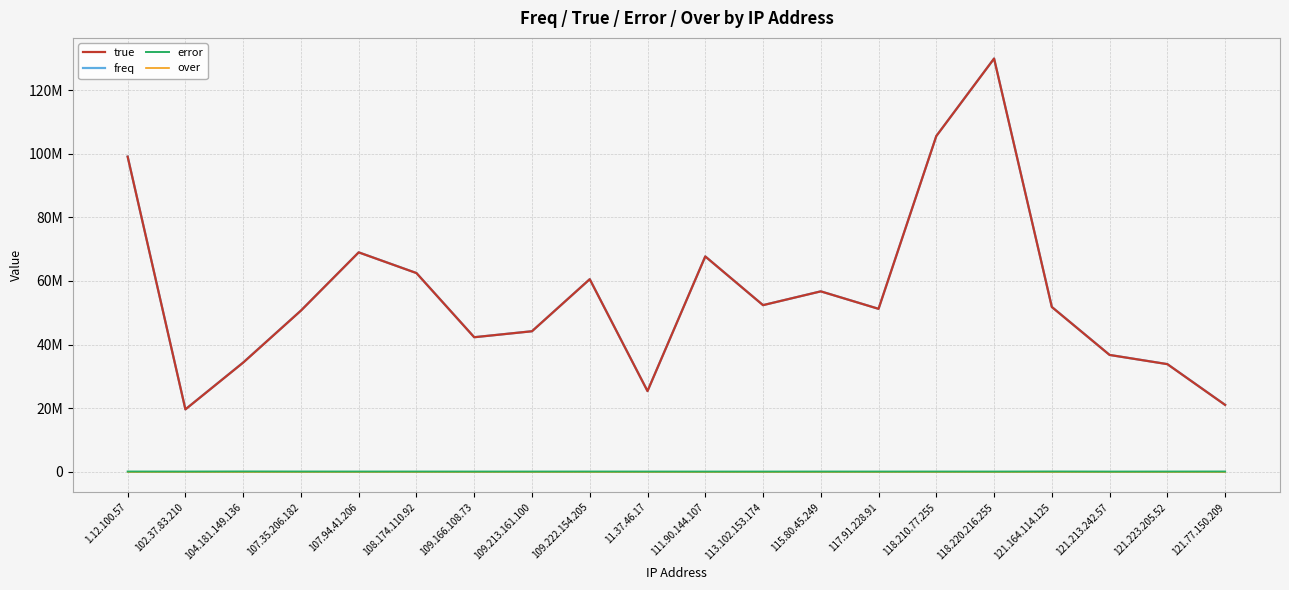

Does the chart display data point markers on the line(s)?

No